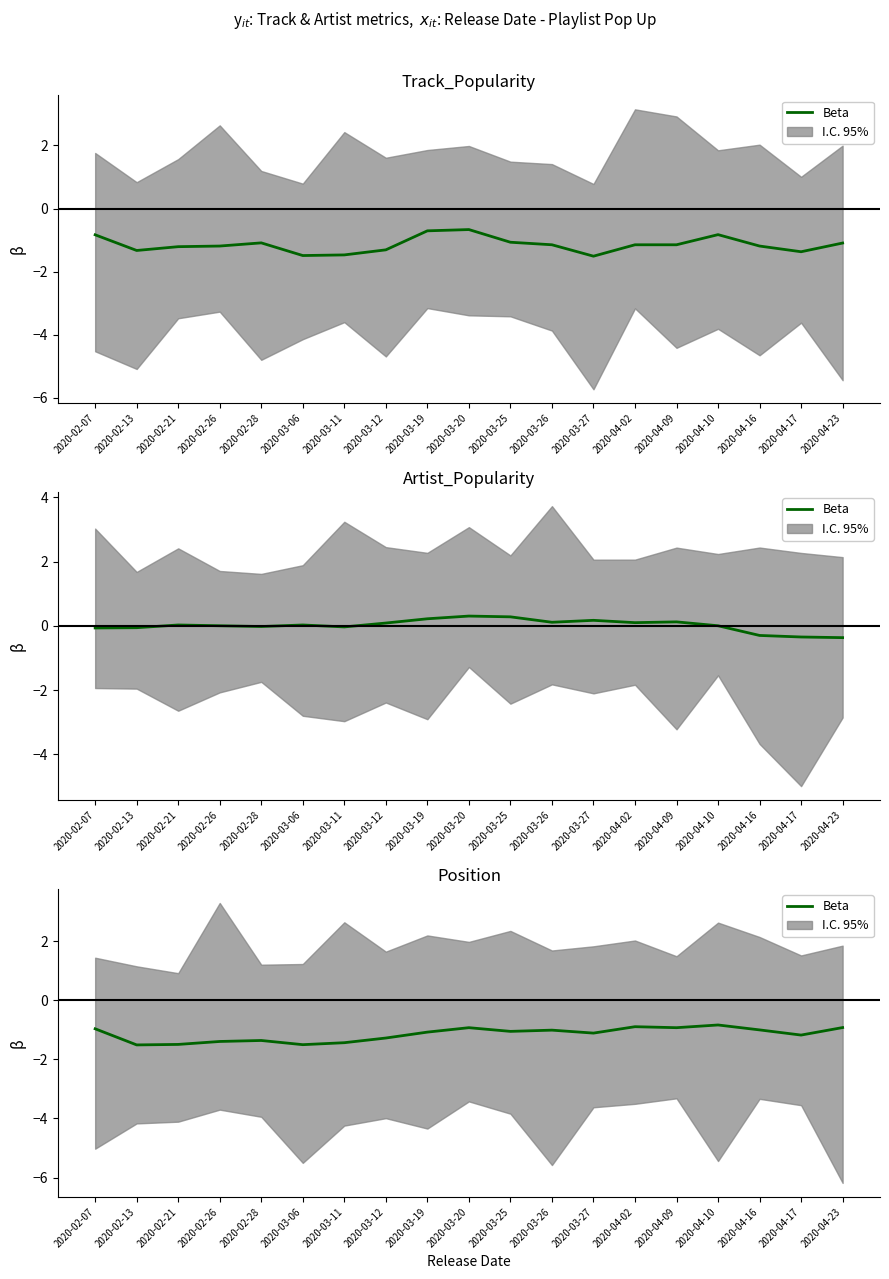

Rank the categories by value from lowest to highest.

2020-02-13, 2020-03-06, 2020-02-21, 2020-03-11, 2020-02-26, 2020-02-28, 2020-03-12, 2020-04-17, 2020-03-27, 2020-03-19, 2020-03-25, 2020-03-26, 2020-04-16, 2020-02-07, 2020-04-09, 2020-03-20, 2020-04-23, 2020-04-02, 2020-04-10